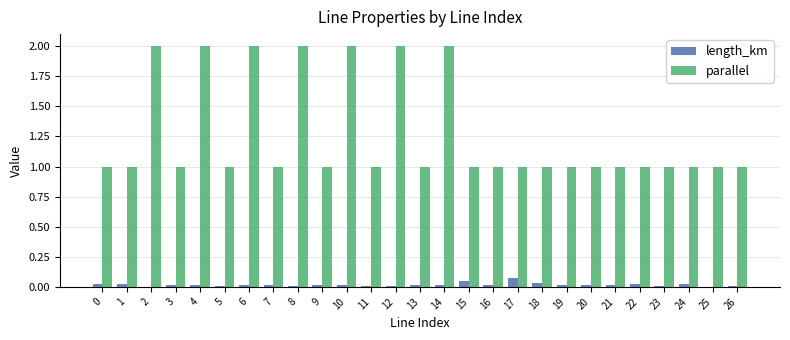

What is the approximate value of parallel at 16?

1.0